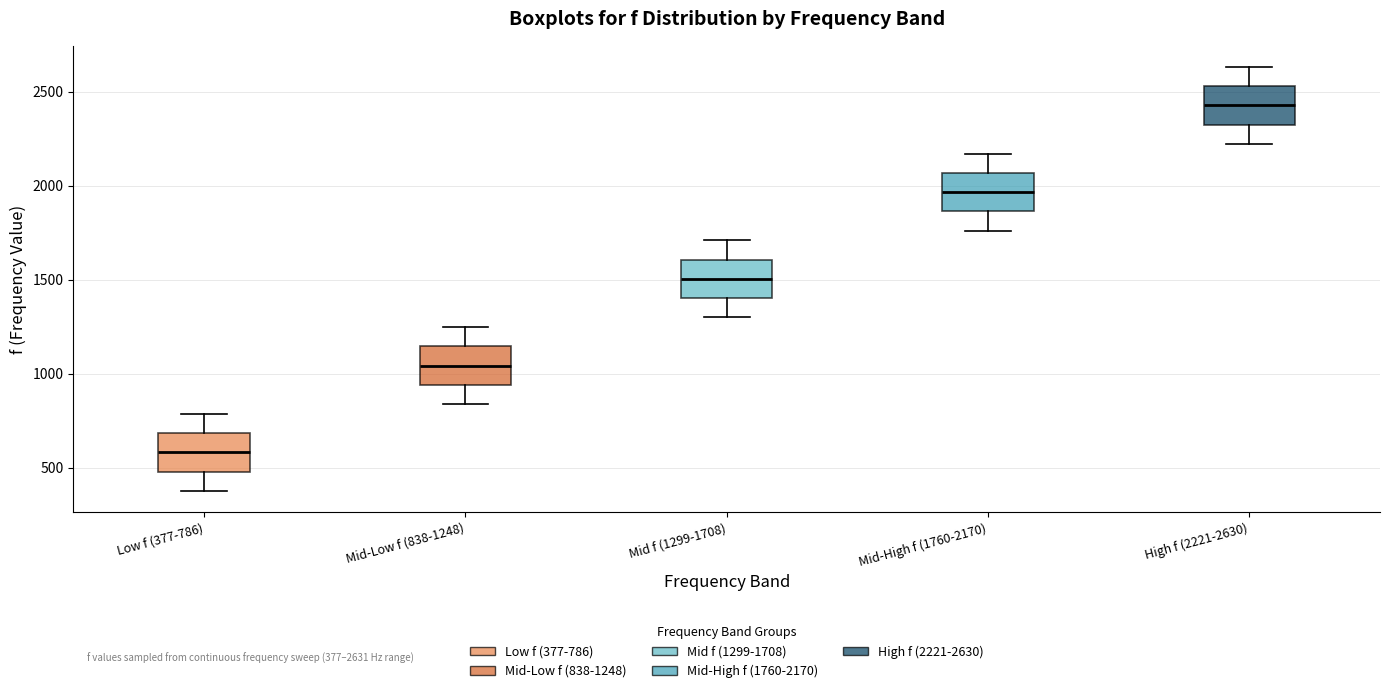

Which box has the lowest median line?

Low f (377-786)